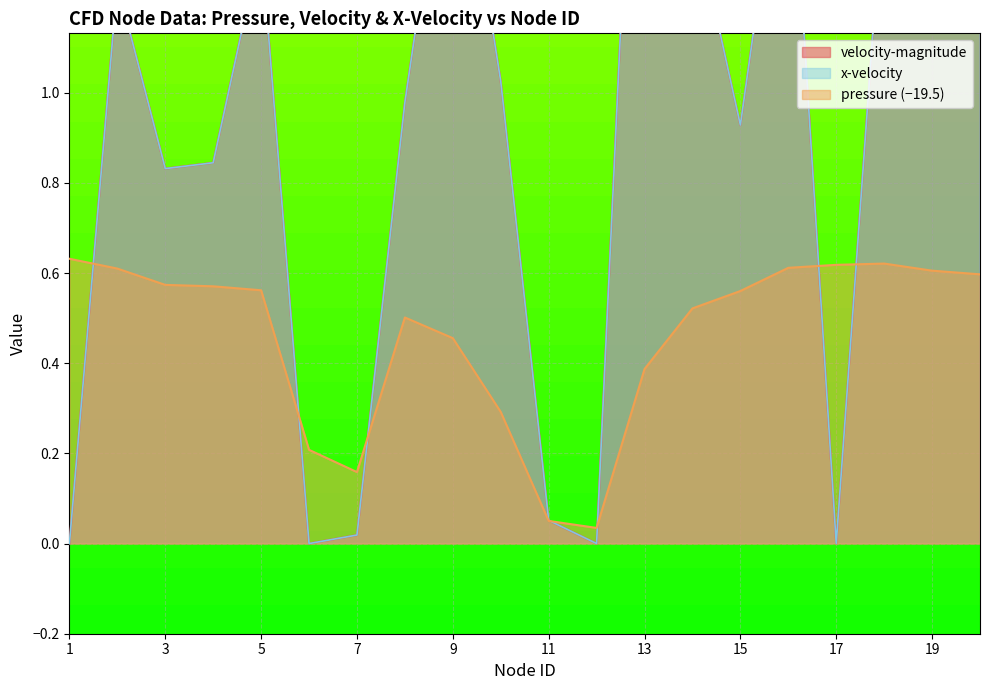

Reading right to left, what are all the values shown in this chart?

velocity-magnitude: 1.2	1.7	1.5	0.0	1.7	0.9	1.4	2.3	0.0	0.1	1.0	1.7	1.0	0.0	0.0	1.3	0.8	0.8	1.2	0.0
pressure: 0.6	0.6	0.6	0.6	0.6	0.6	0.5	0.4	0.0	0.1	0.3	0.5	0.5	0.2	0.2	0.6	0.6	0.6	0.6	0.6
x-velocity: 1.2	1.7	1.5	0.0	1.7	0.9	1.4	2.3	0.0	0.1	1.0	1.7	1.0	0.0	0.0	1.3	0.8	0.8	1.2	0.0